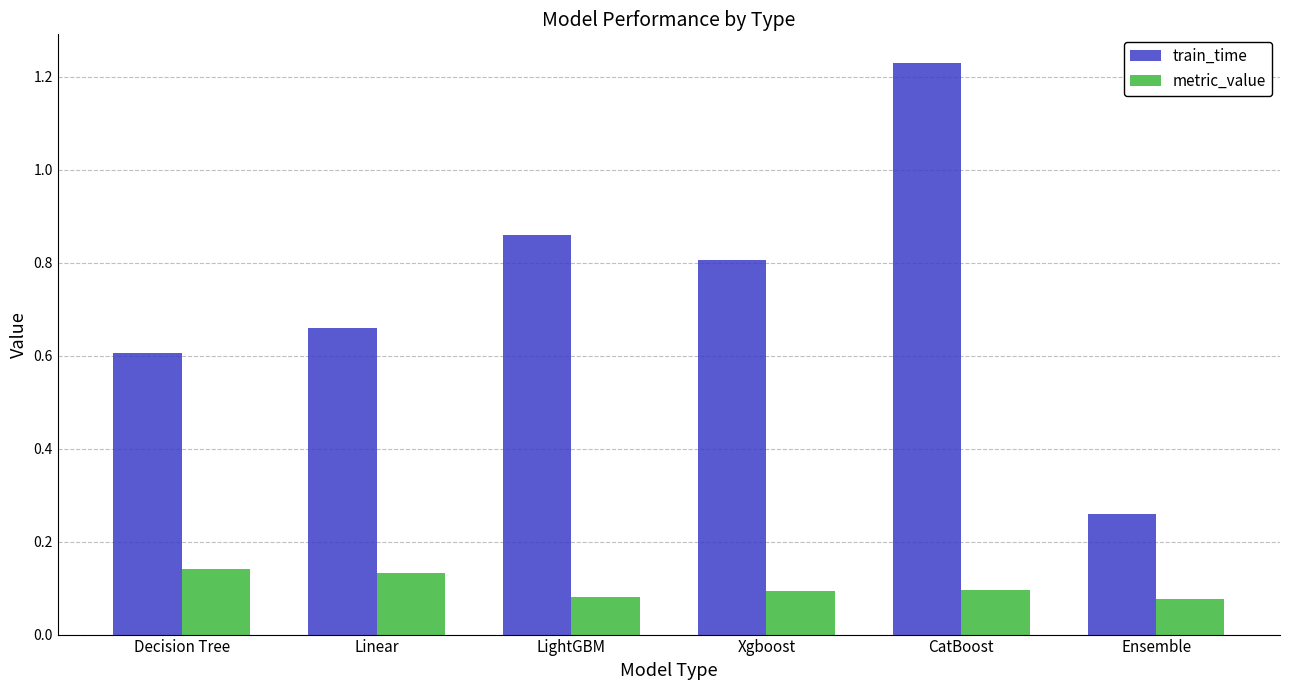

Which series has the largest total across all categories?

train_time